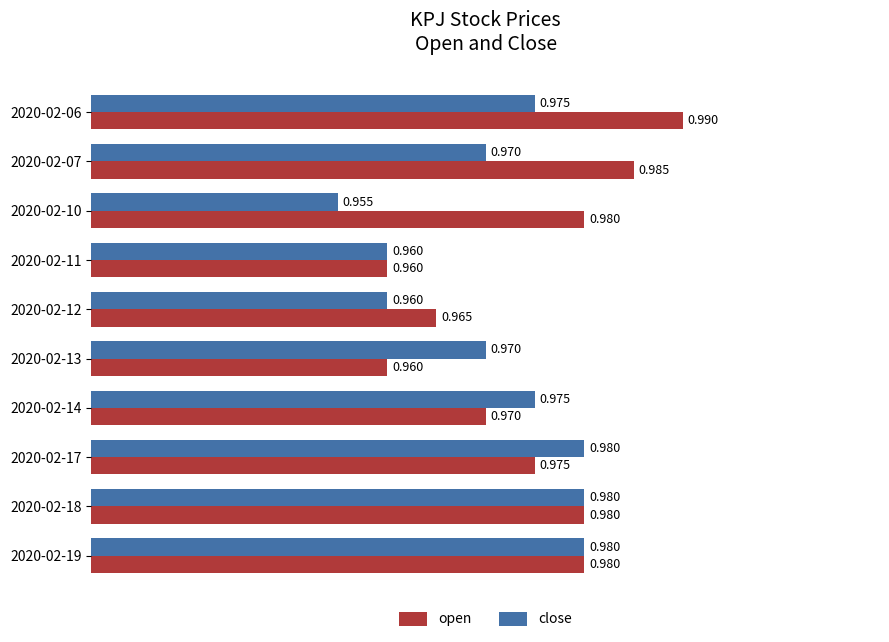

Is the value of open at 2020-02-18 greater than the value of close at 2020-02-11?

Yes